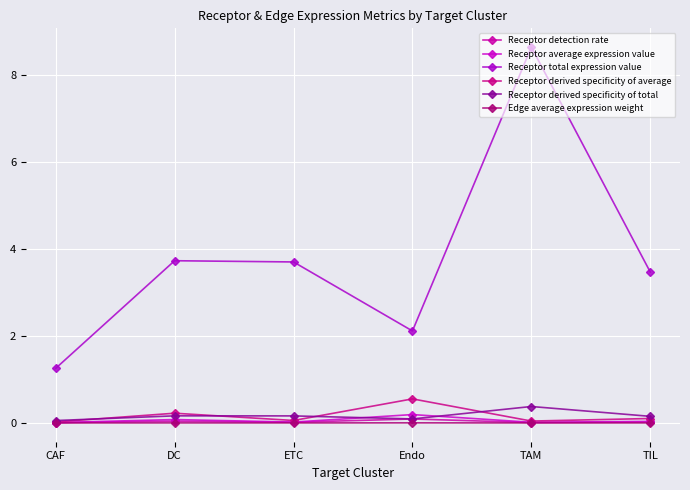

Between ETC and Endo, which is larger?

Endo